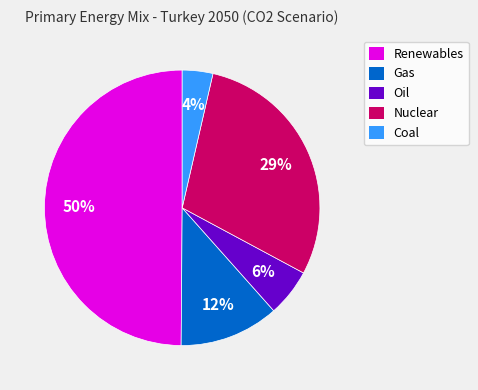

True or false: Renewables accounts for 50% of the total.

True